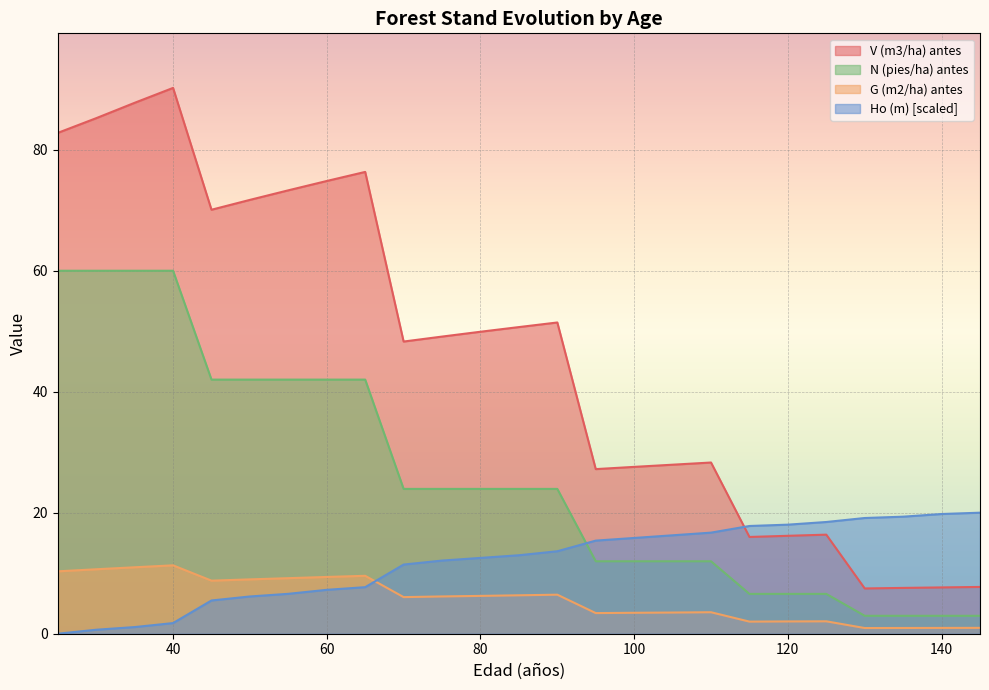

At which label does V (m3/ha) antes first exceed 49?

25